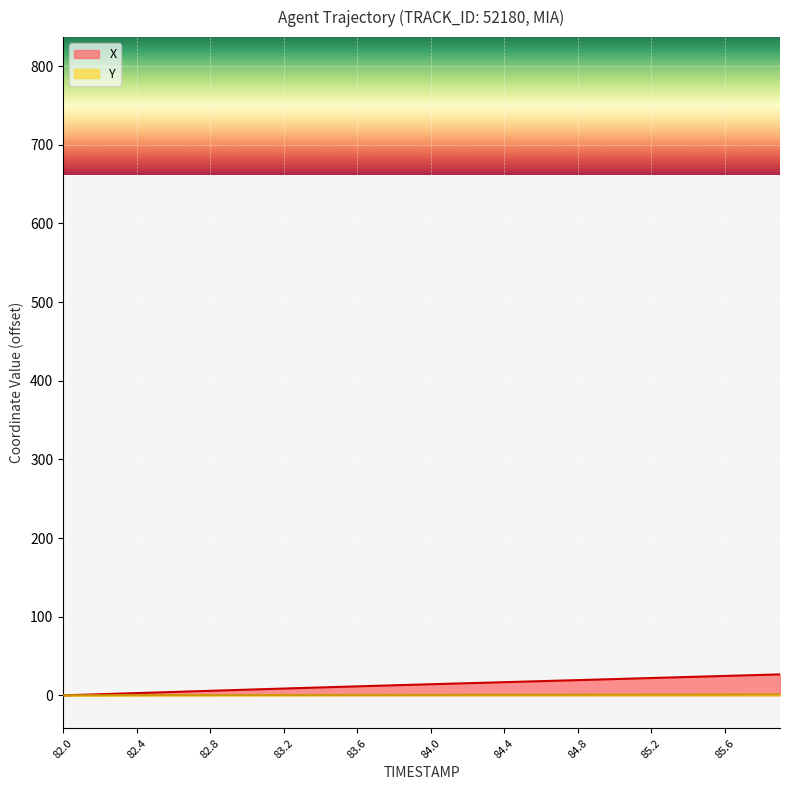

True or false: Y has a value of 0.6 at 85.5.

False